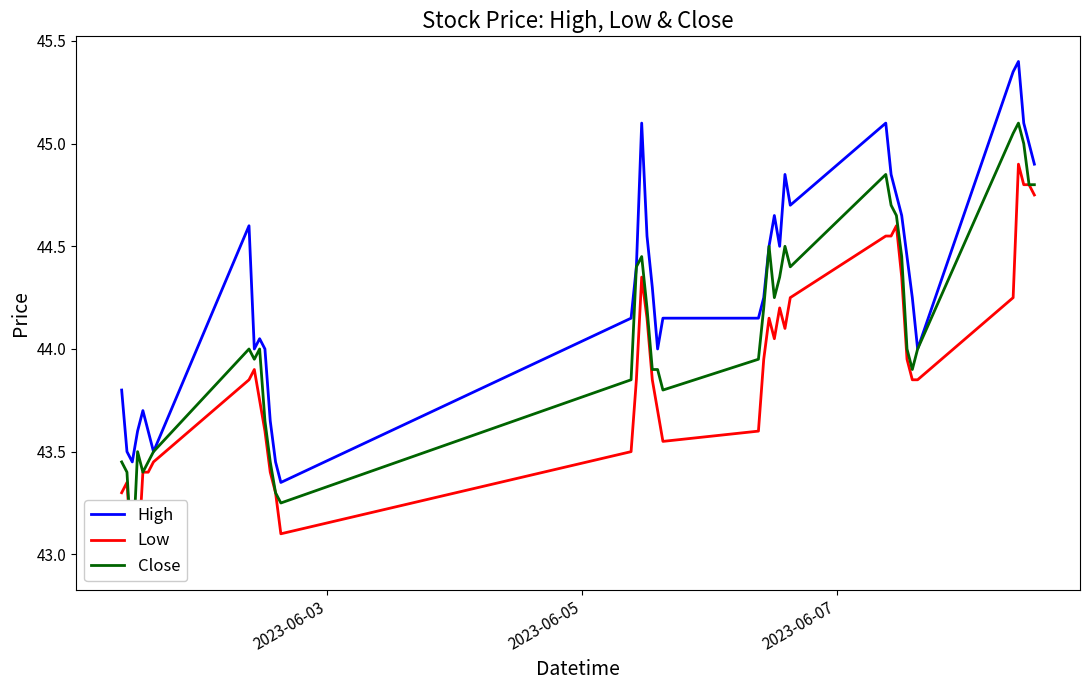

Count the number of data series in this chart.

3